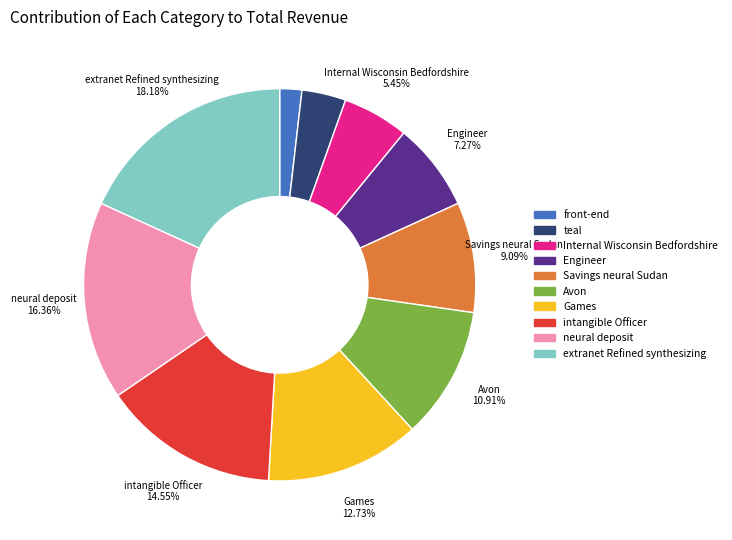

Approximately how many times larger is the value at intangible Officer compared to teal?

4.0